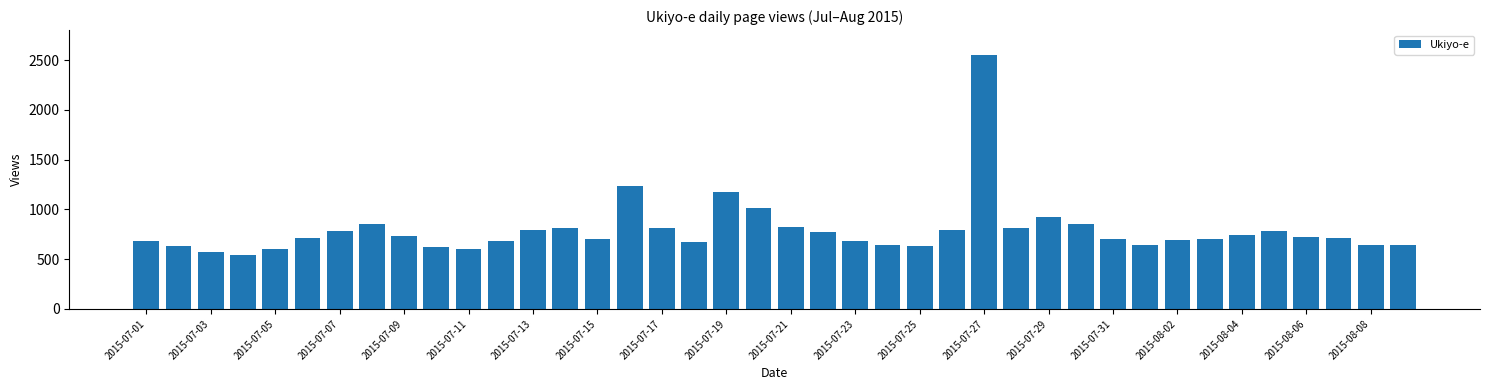

What is the greatest value displayed?

2548